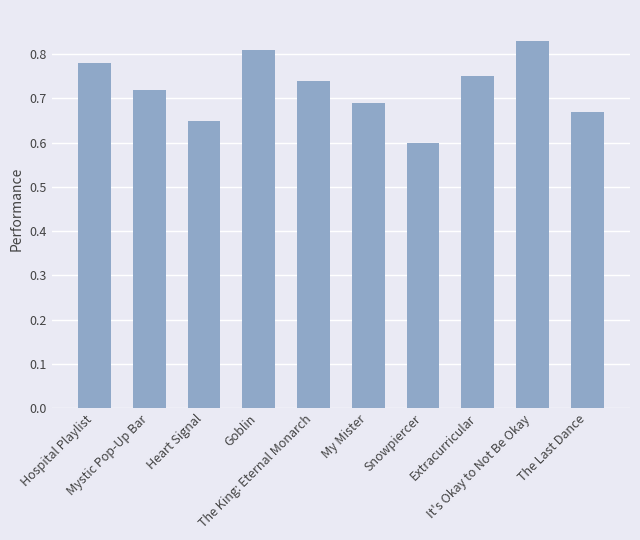

The value at It's Okay to Not Be Okay is 1.3. True or false?

False